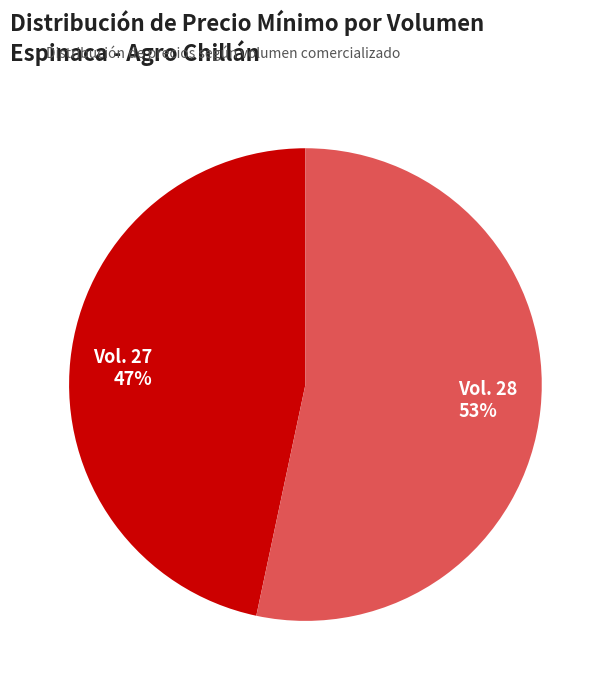

Which slice is the largest?

Vol. 28